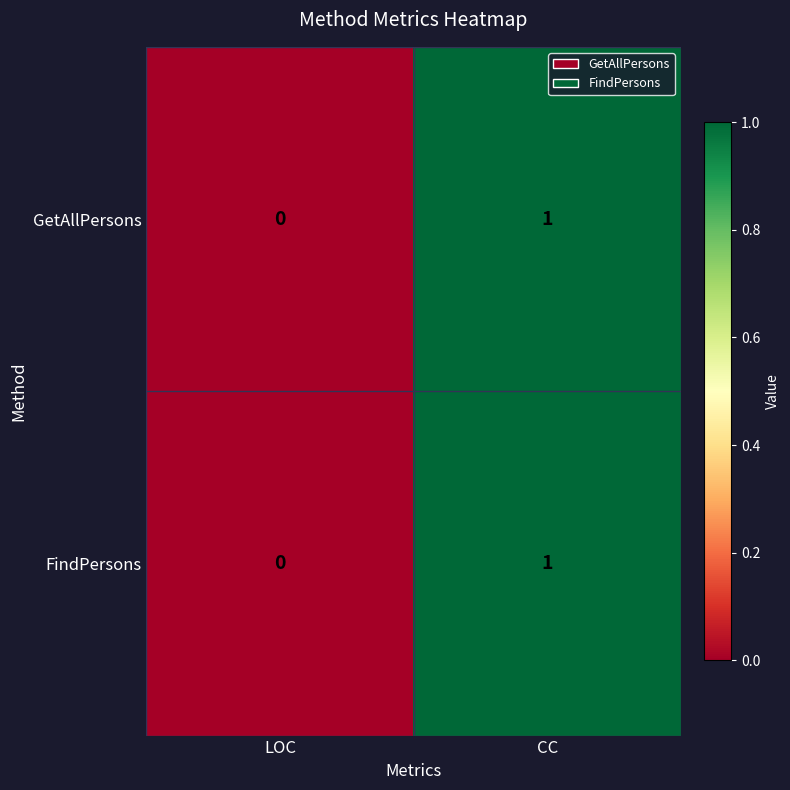

The value of GetAllPersons at CC is 0. True or false?

False